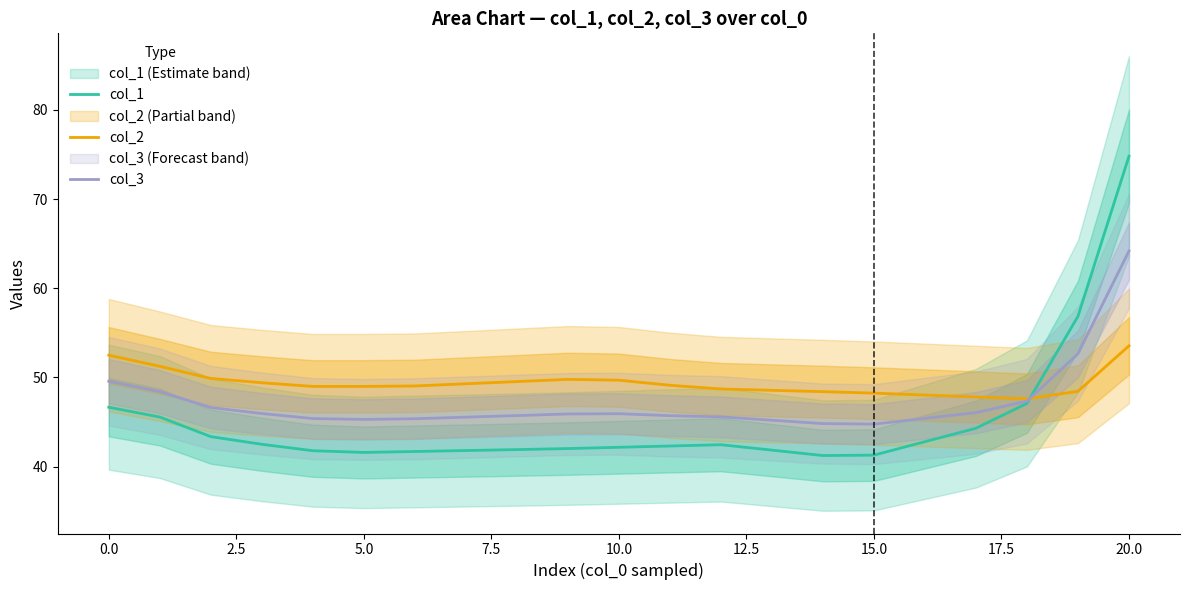

The value of col_2 at 10.0 is 49.7. True or false?

True